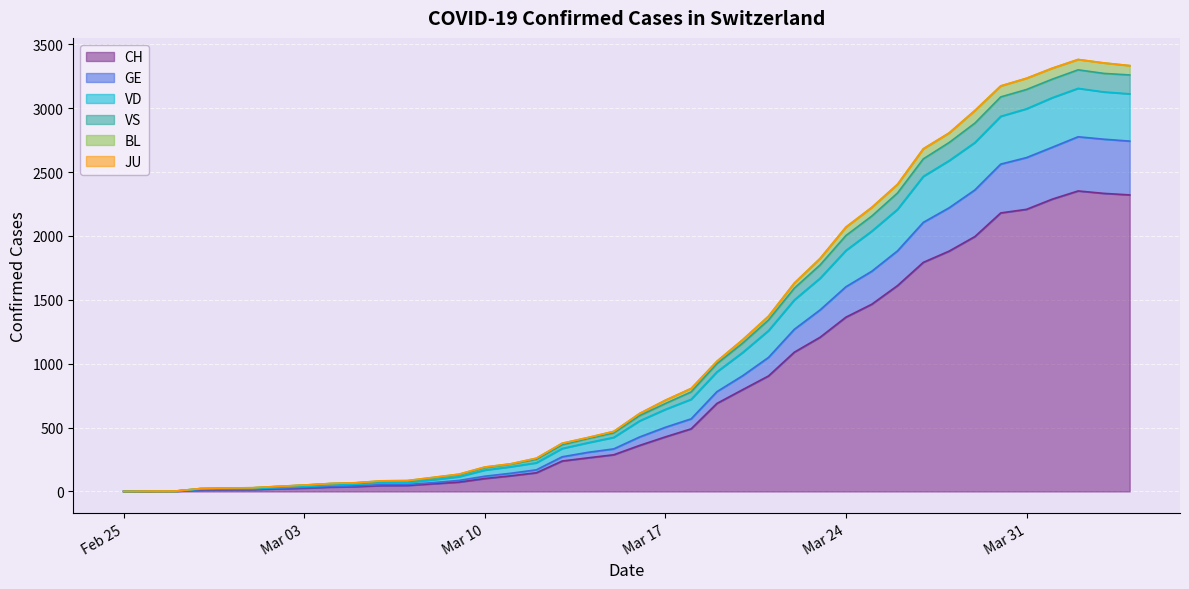

What is the value of the VD point at the 25th from the left?

1188